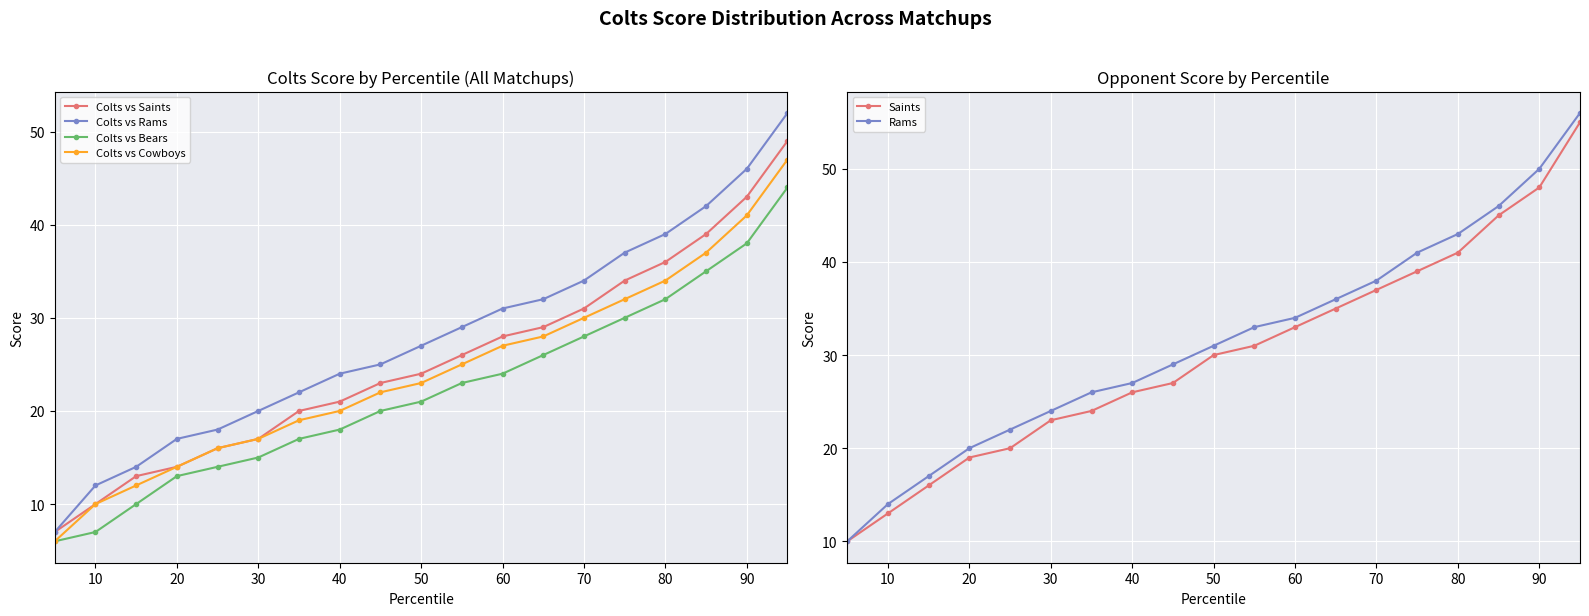

The value of Colts vs Rams at 10 is 12. True or false?

True